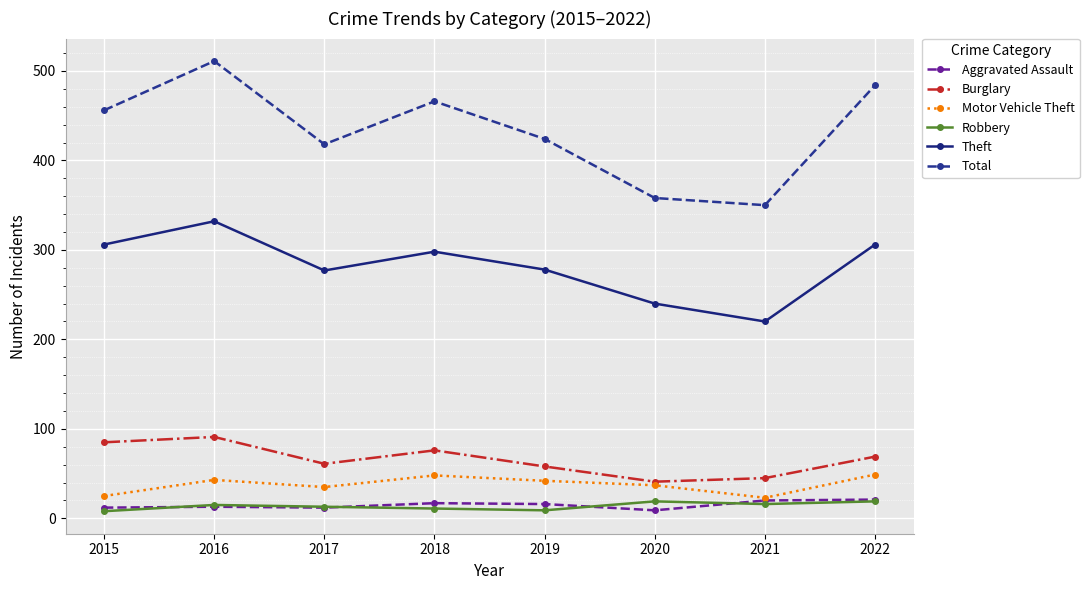

What is the sum of the Burglary values at 2020 and 2019?

99